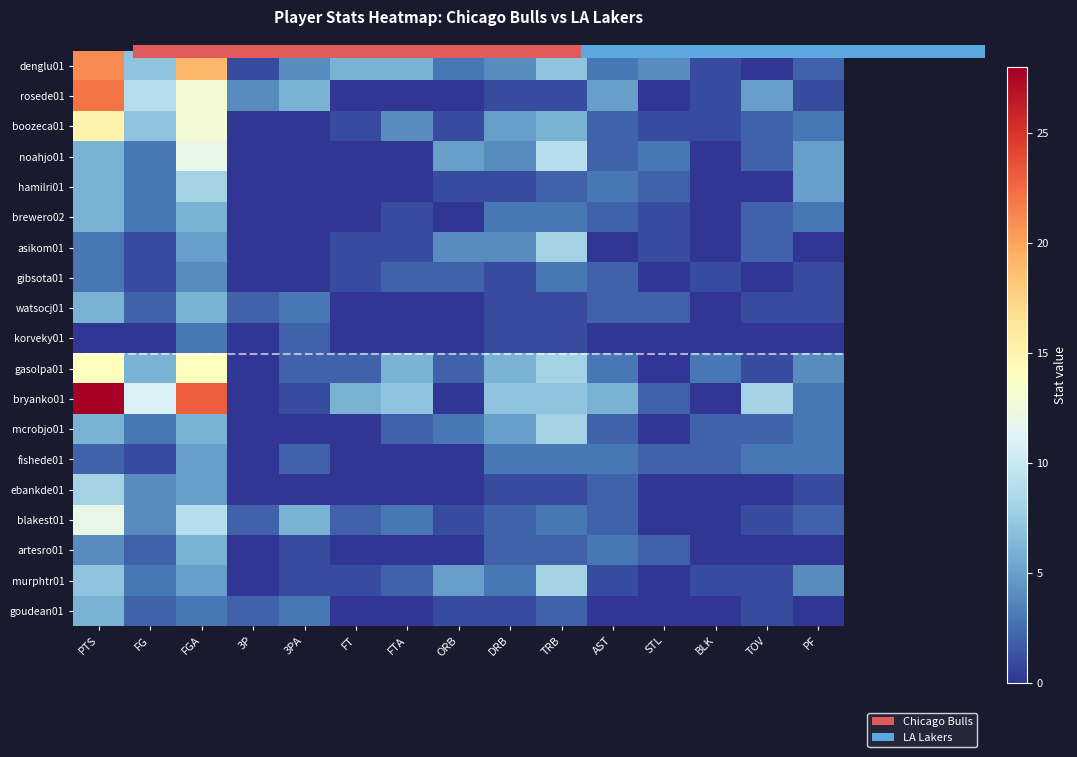

The hamilri01 series shows -3 at FTA. True or false?

False